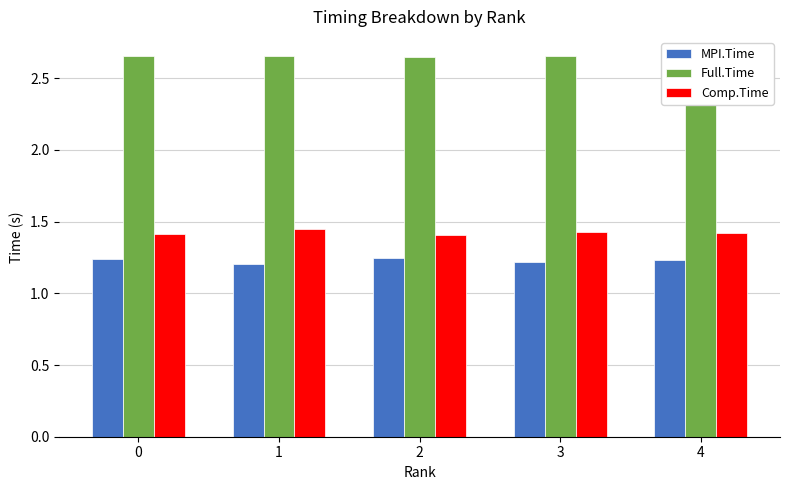

Count the Full.Time values in the range 2 to 3.

5